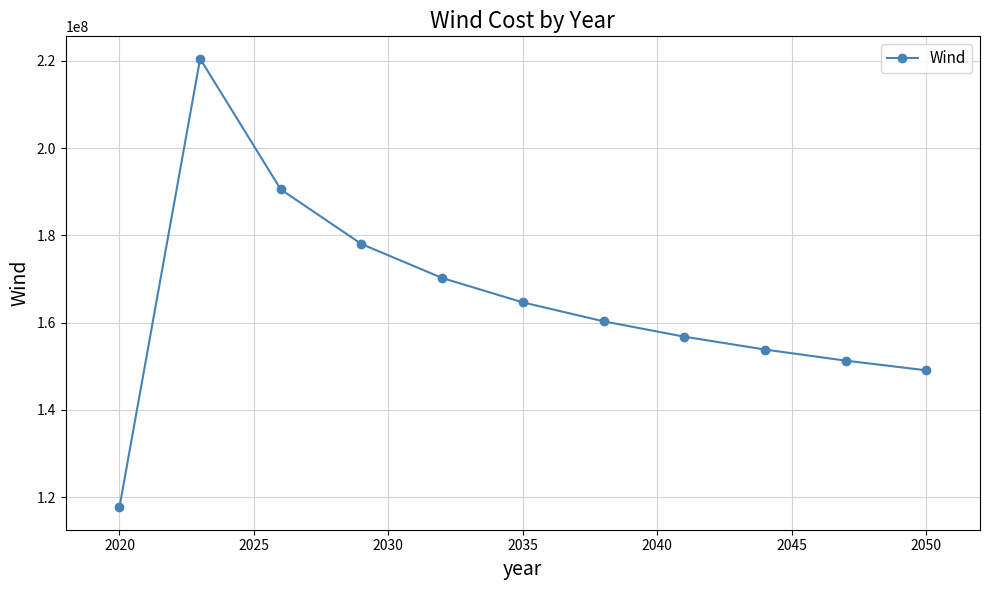

What is the value of the 3rd point from the left?

190516763.0